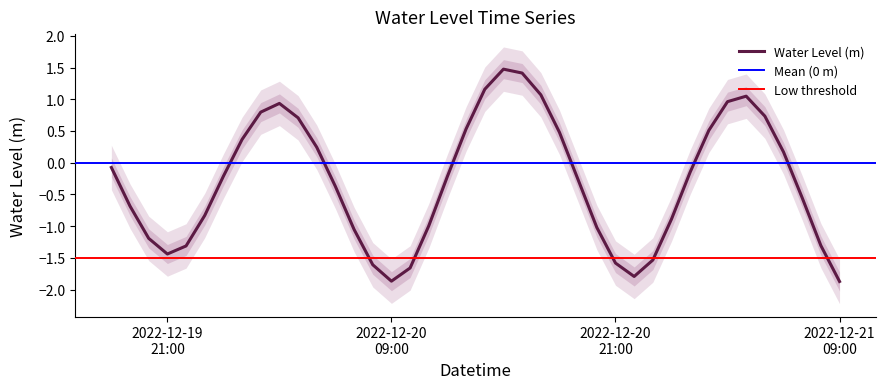

What is the greatest value displayed?

1.5